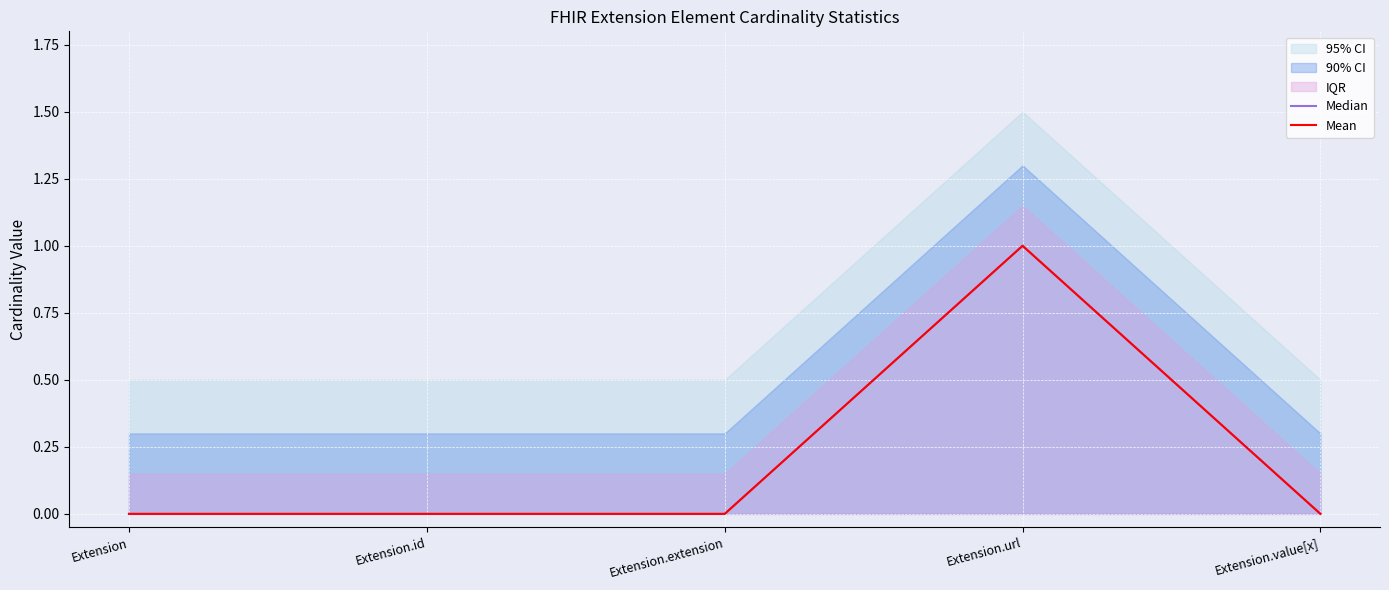

At which category does the chart reach its peak across all series?

Extension.url